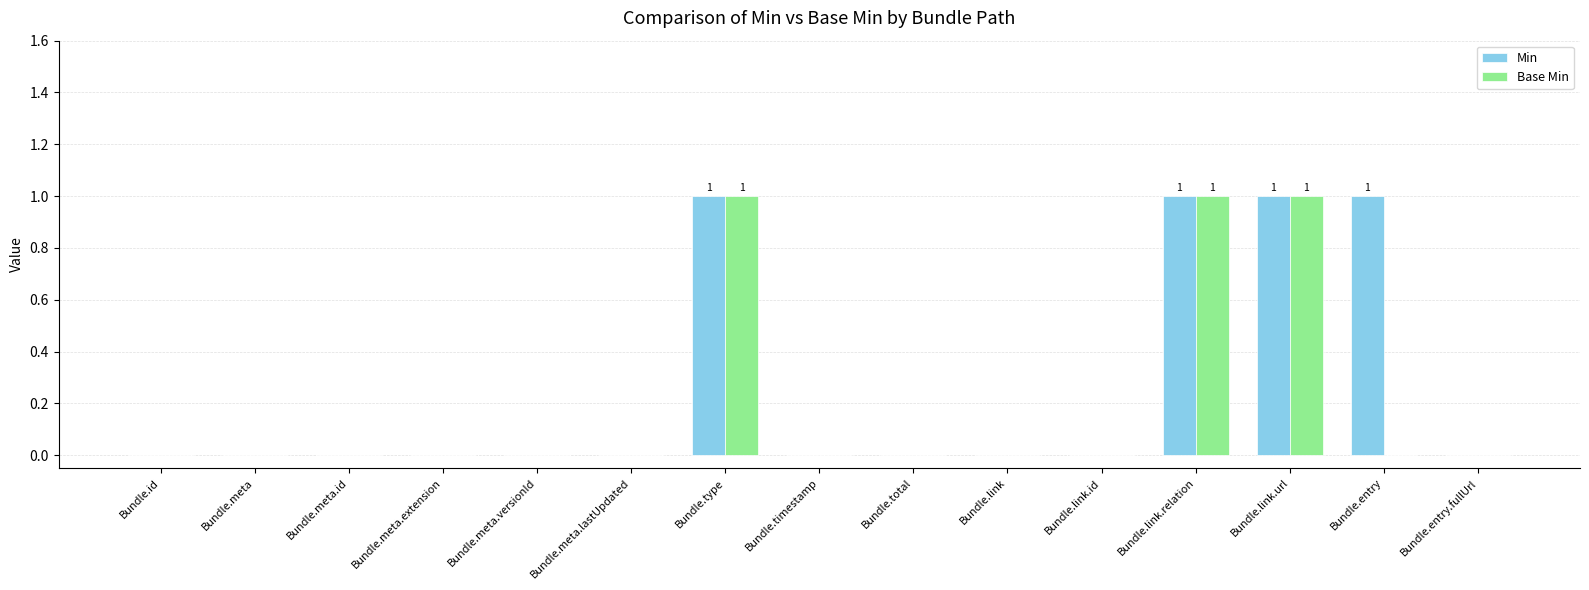

True or false: Min has a value of -1 at Bundle.meta.versionId.

False